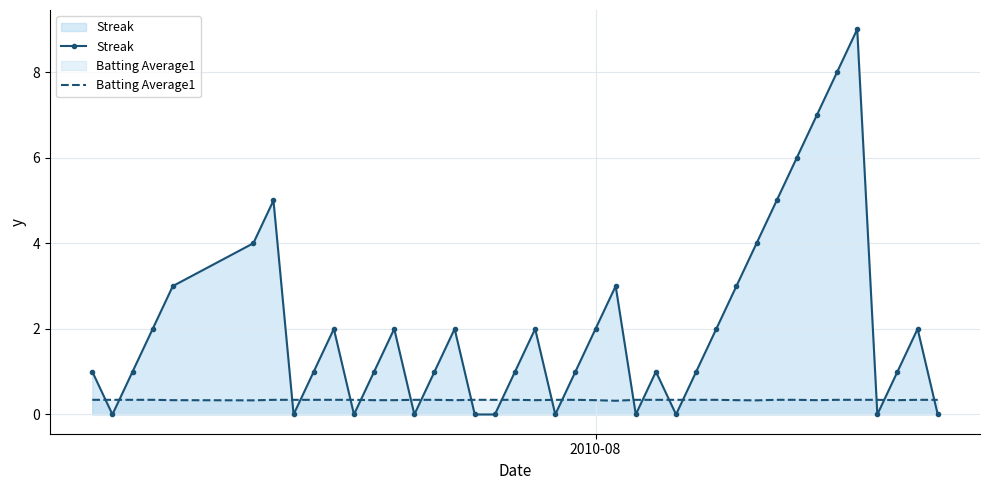

Rank the series by their maximum value, from highest to lowest.

Streak, Batting Average1